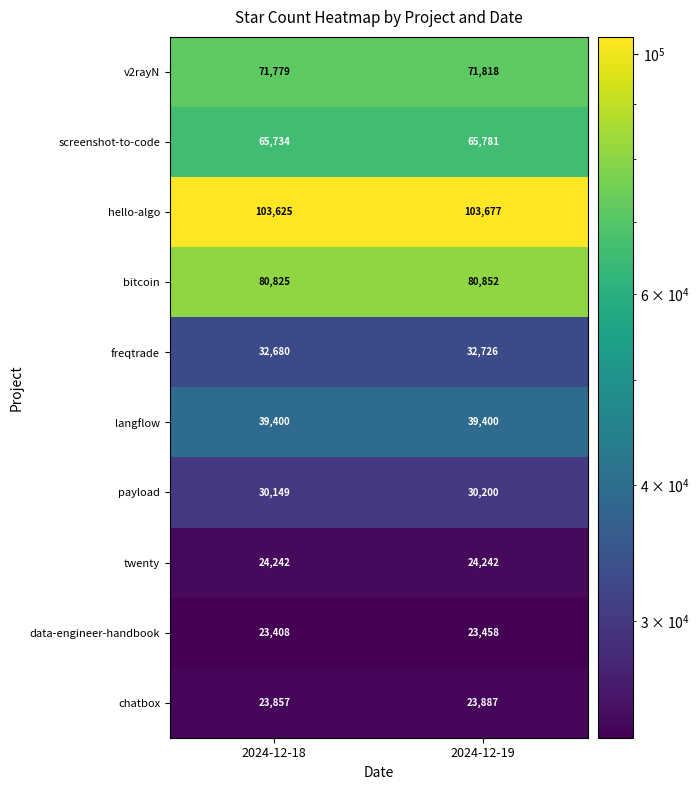

What is the total value across all series at 2024-12-19?

496041